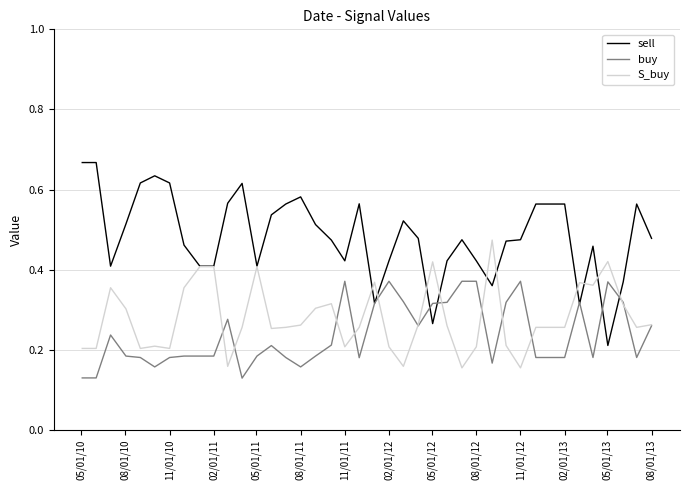

List the series in order of their overall mean, lowest first.

buy, S_buy, sell